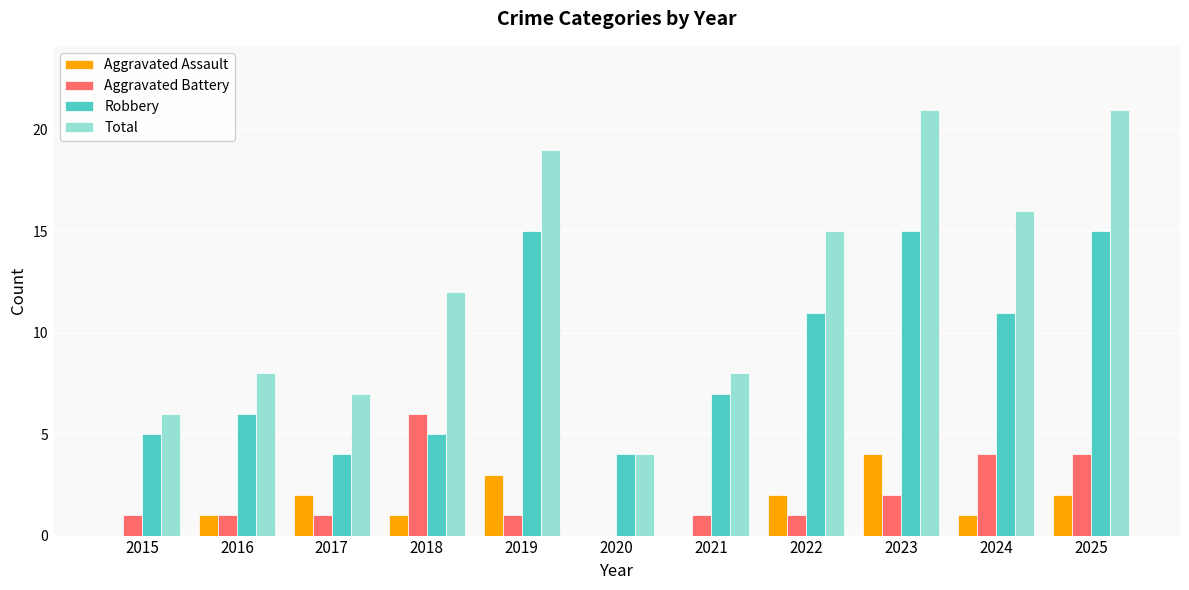

Which series changed the most between 2016 and 2024?

Total